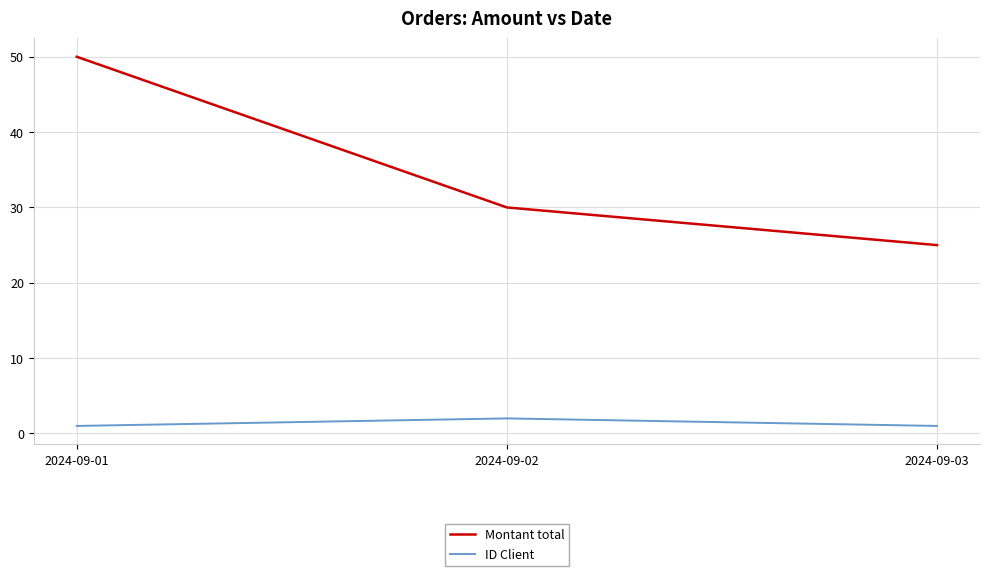

What is the sum of the ID Client values at 2024-09-02 and 2024-09-03?

3